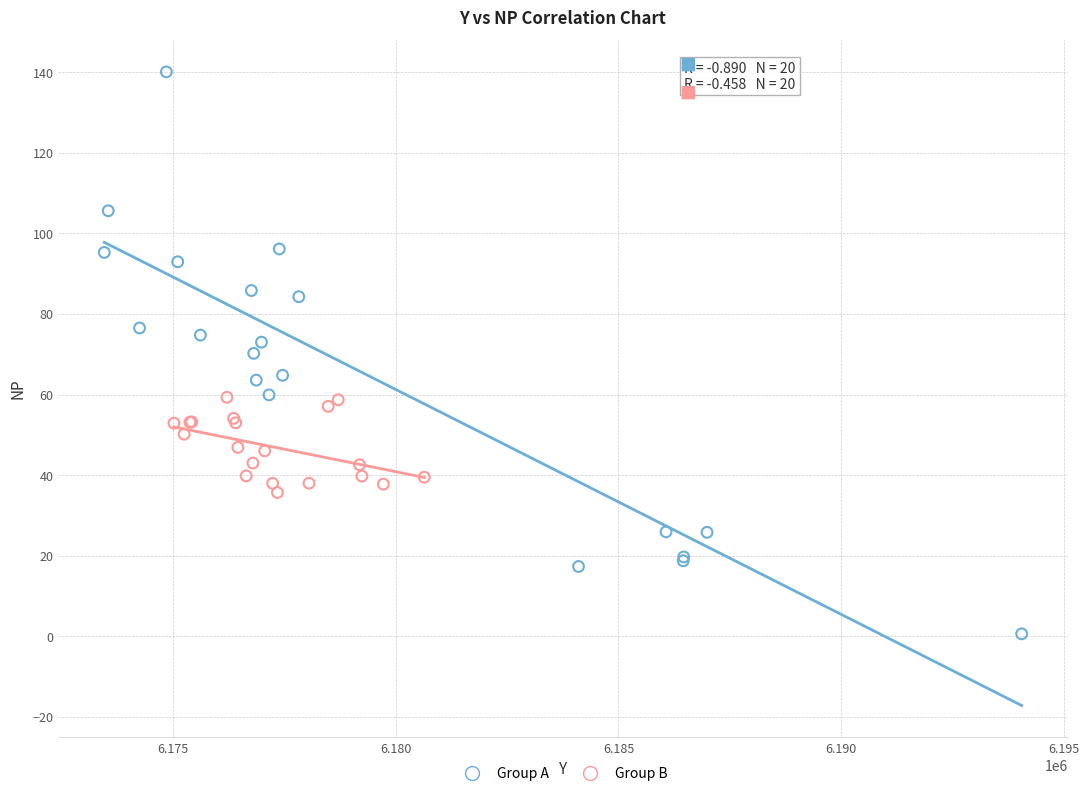

Which series contains the highest Y value?

Group A